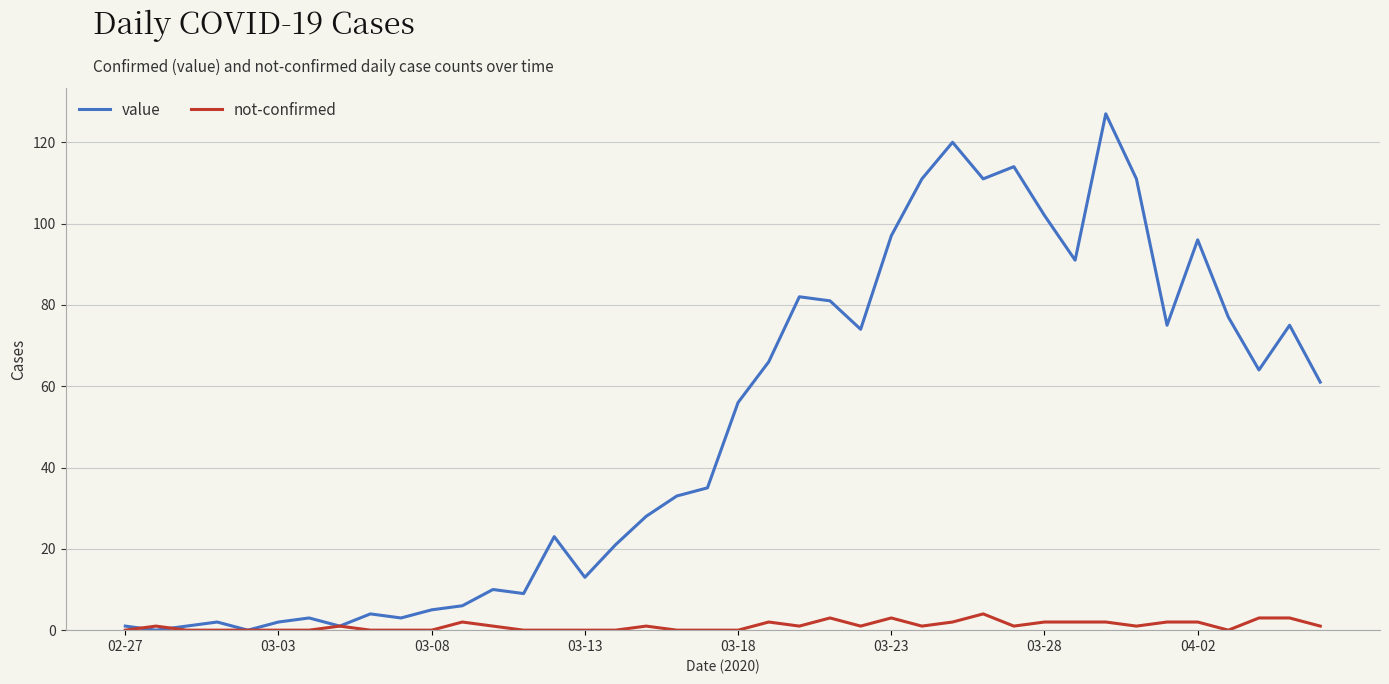

Does the chart have visible grid lines?

Yes